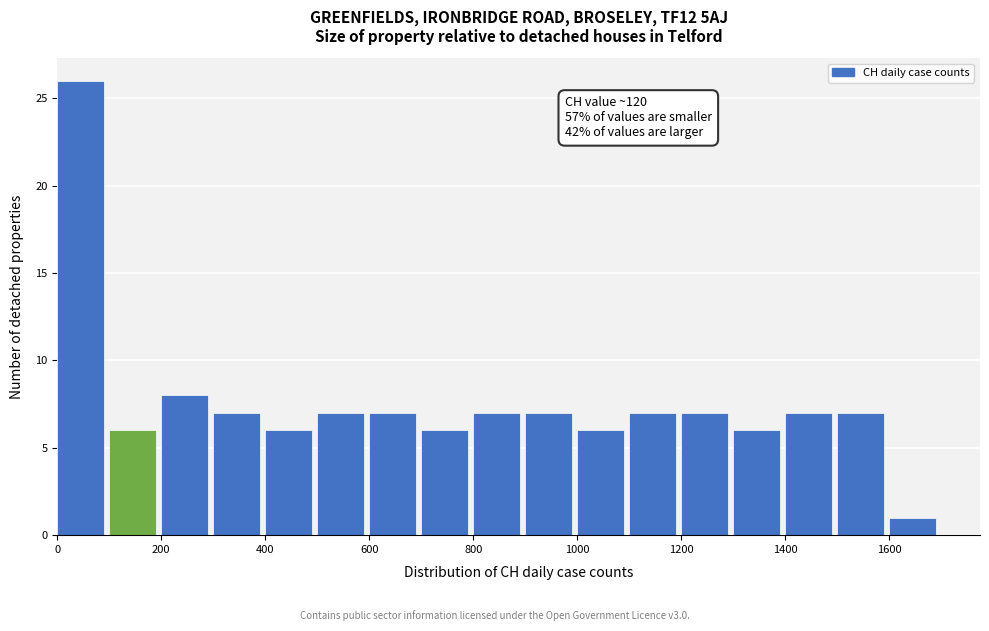

Which range on the x-axis has the tallest bar?

0 to 100